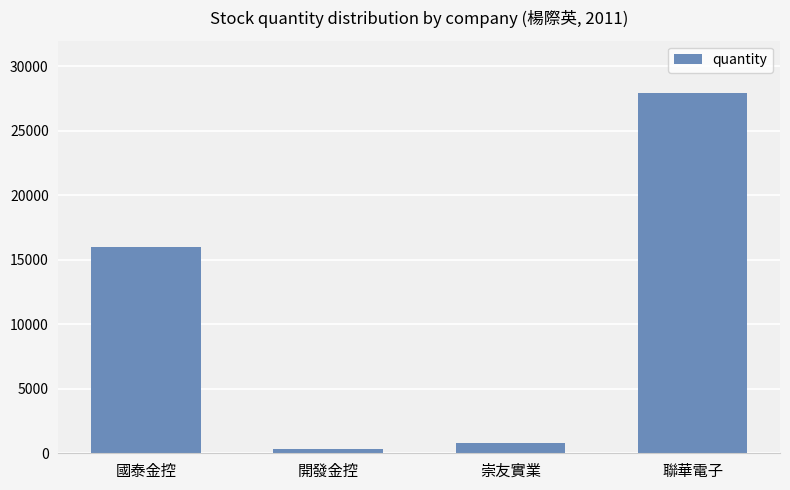

What is the minimum value shown in the chart?

364